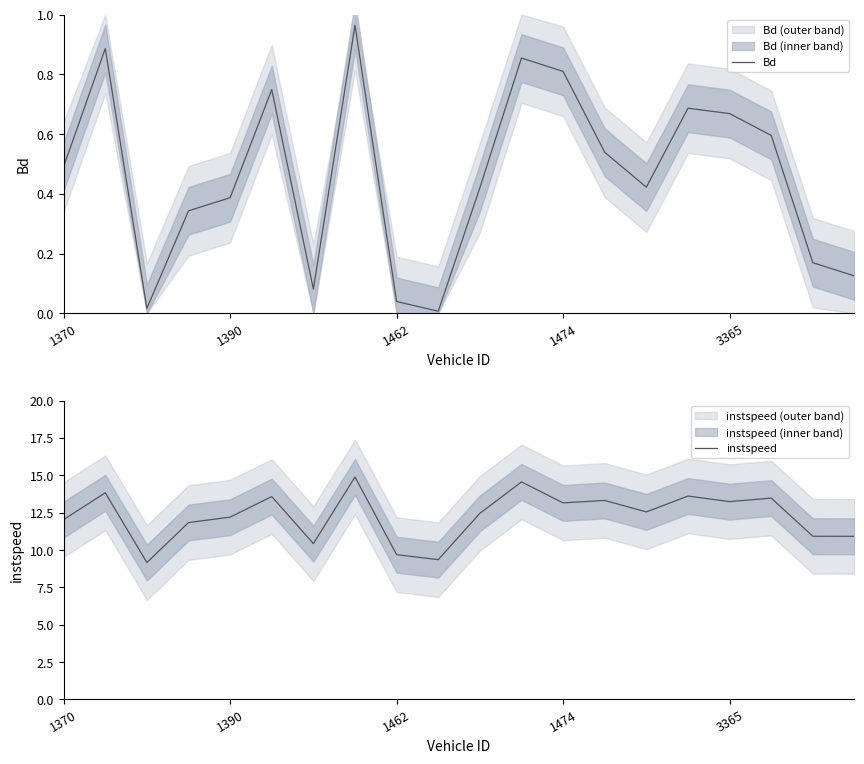

What position from the right is 13?

7